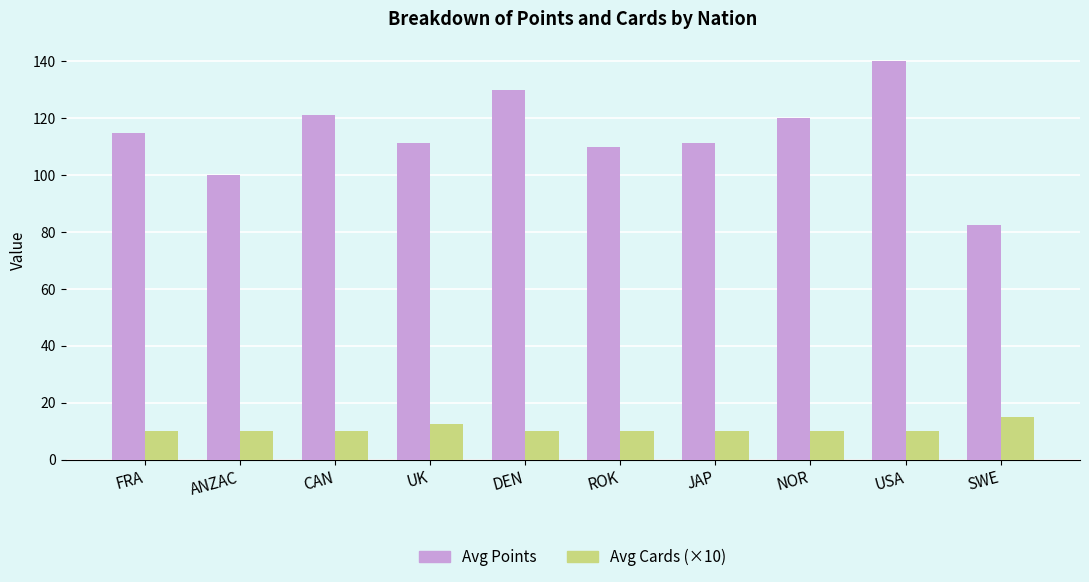

At which label does Avg Points reach its minimum?

SWE